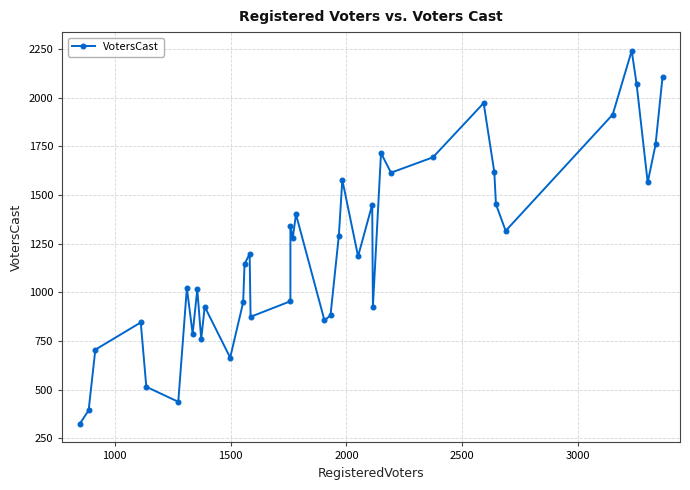

What is the sum of all values?

48746